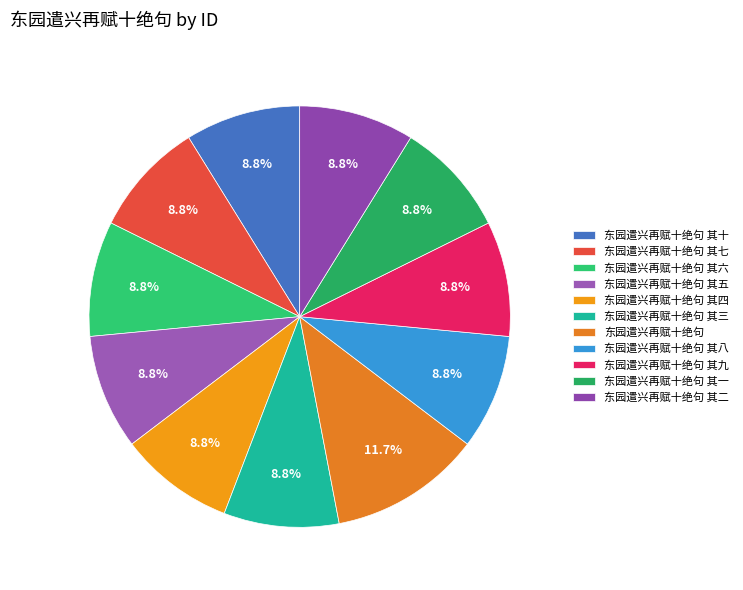

Is there a majority slice in this chart?

No